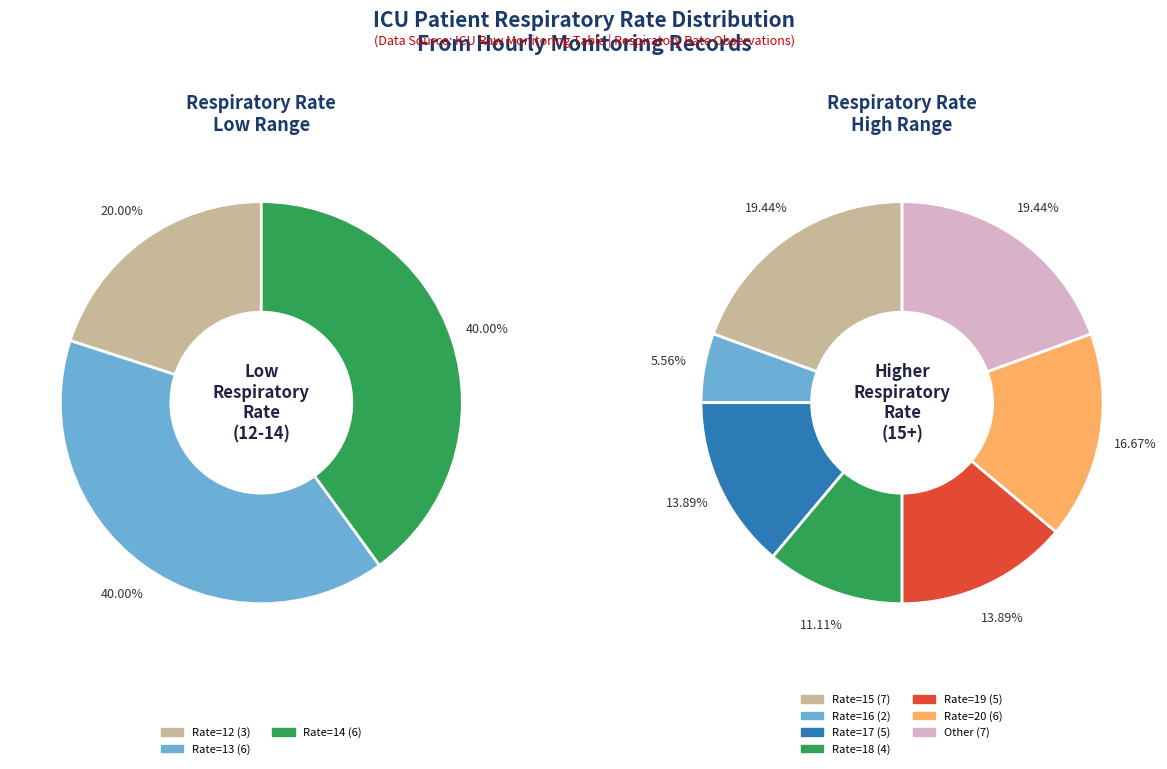

Rank the categories by value from highest to lowest.

15, Other, 13, 14, 20, 17, 19, 18, 12, 16